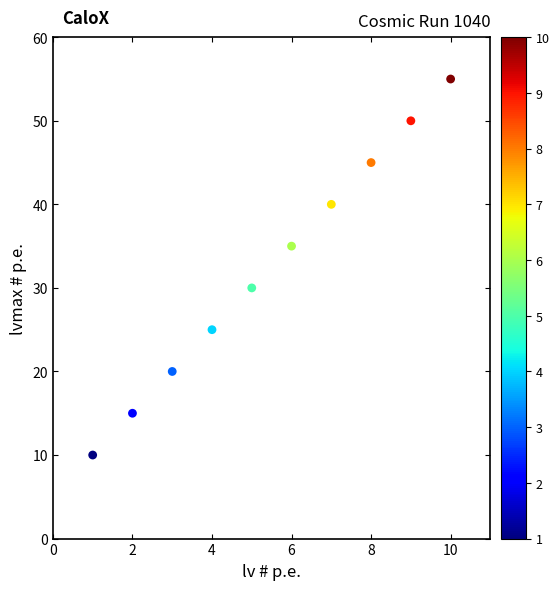

What is the range of X values (max minus min)?

9